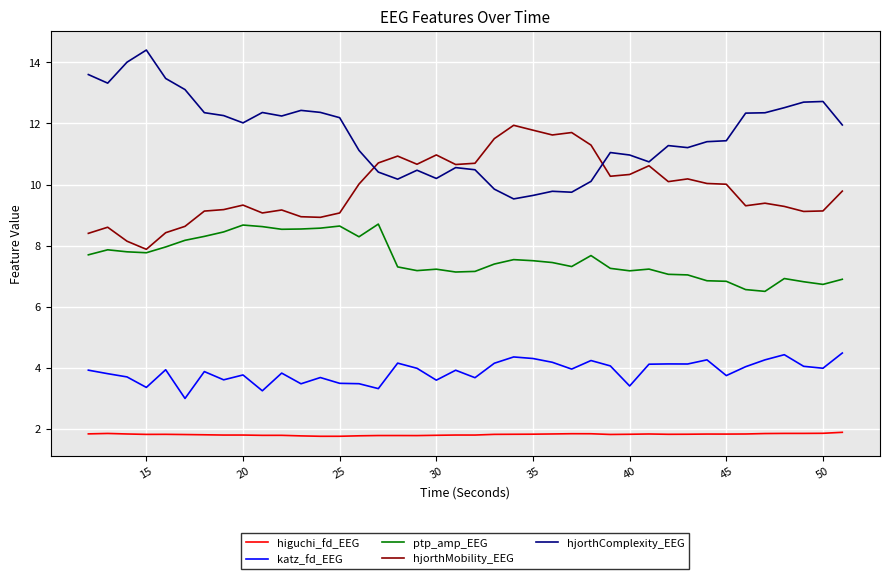

What is the average value of the hjorthComplexity_EEG series?

11.6